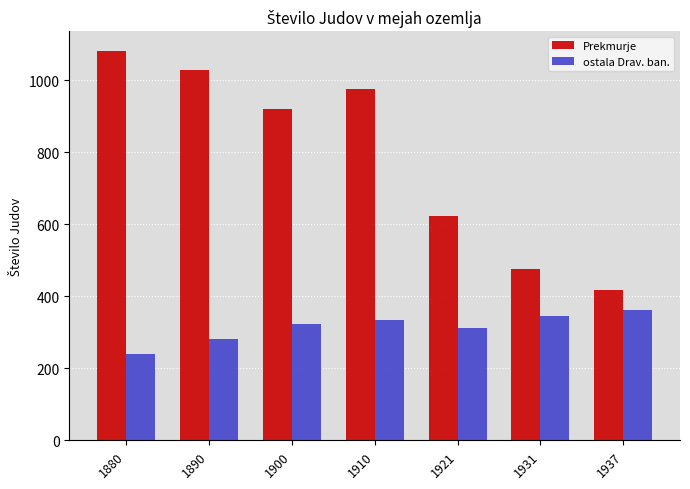

Reading right to left, transcribe all the data shown in this chart.

Prekmurje: 1937=417	1931=476	1921=624	1910=976	1900=919	1890=1027	1880=1082
ostala Drav. ban.: 1937=361	1931=344	1921=312	1910=334	1900=322	1890=281	1880=239